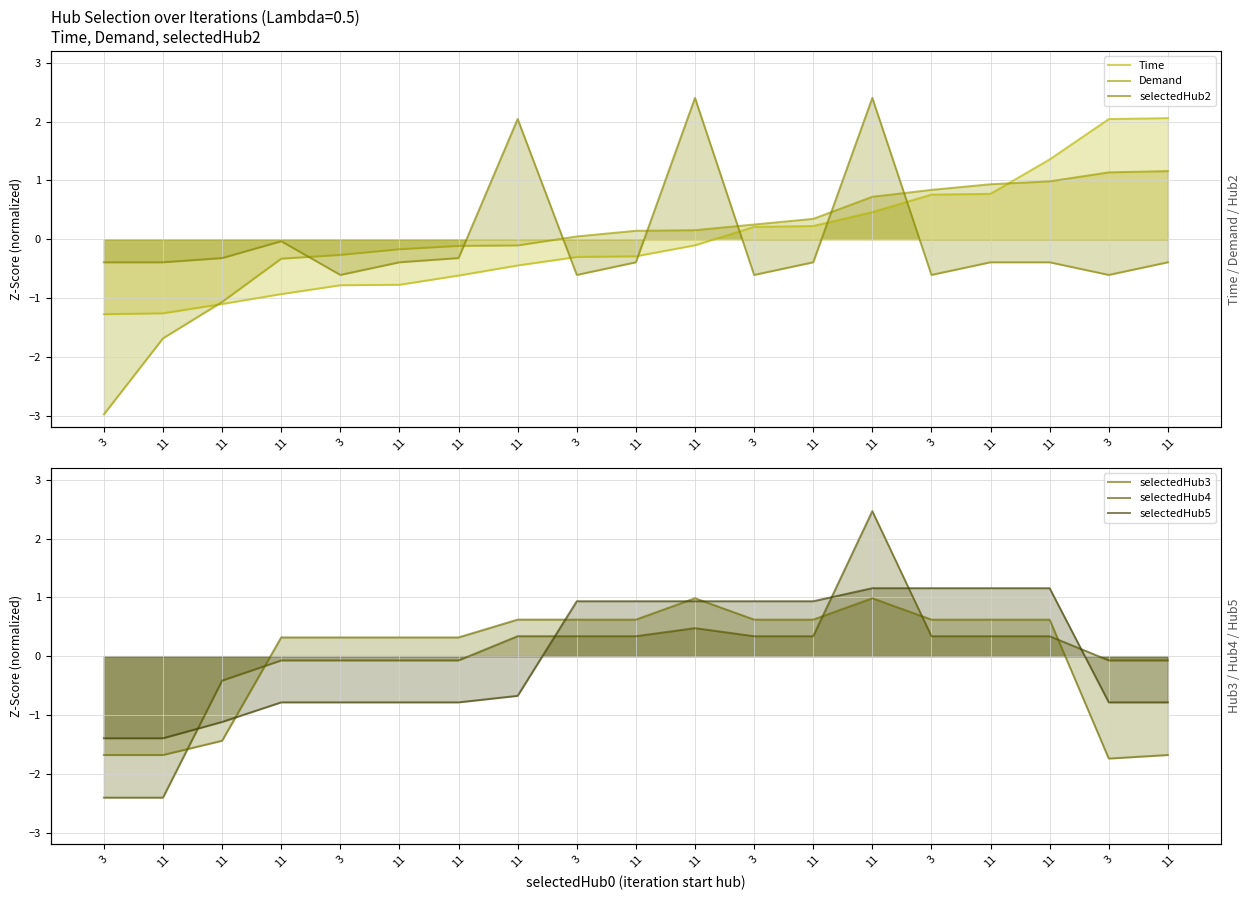

How many lines are shown in the chart?

6